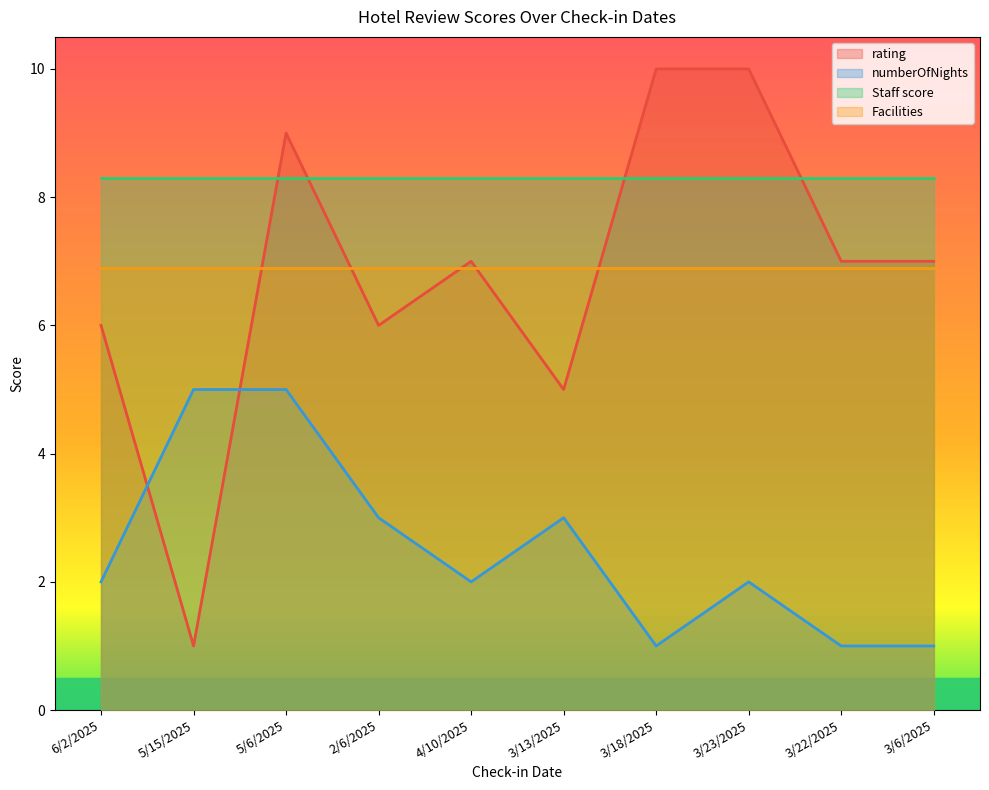

How many times do numberOfNights and rating cross each other?

2